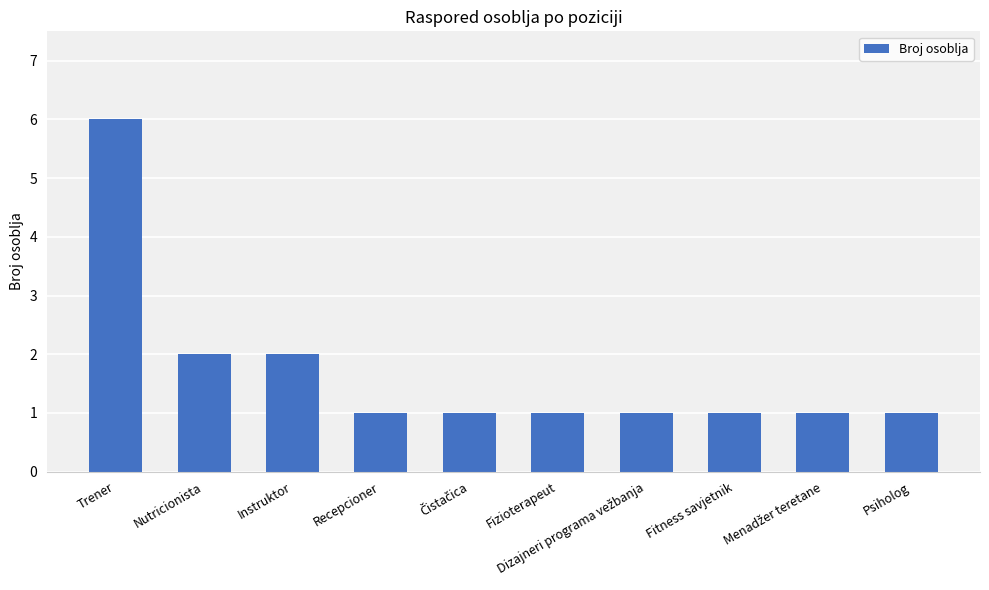

The value at Fitness savjetnik is 1. True or false?

True